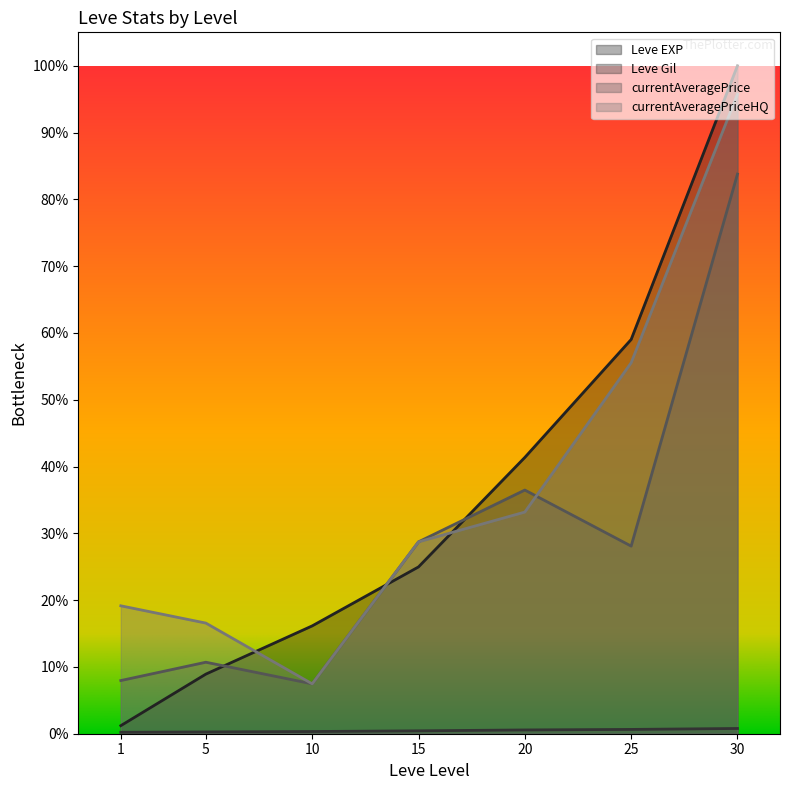

Is it true that Leve EXP equals 0.2 at 10?

True